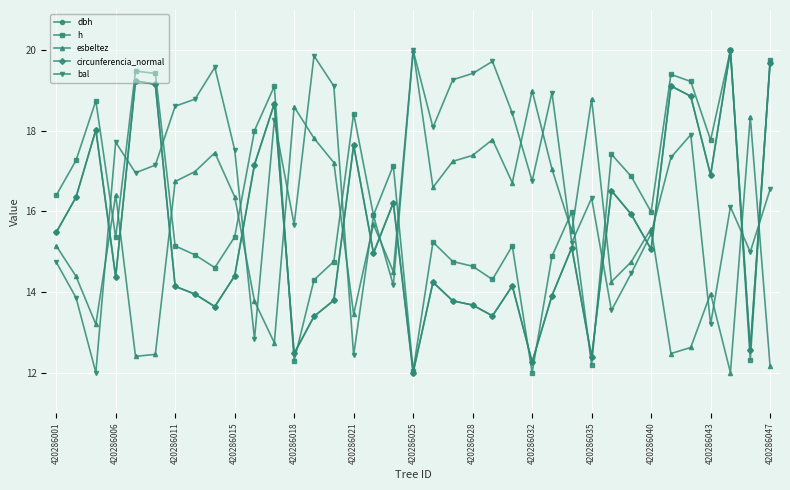

After their last crossing, which series has the higher values: circunferencia_normal or esbeltez?

circunferencia_normal